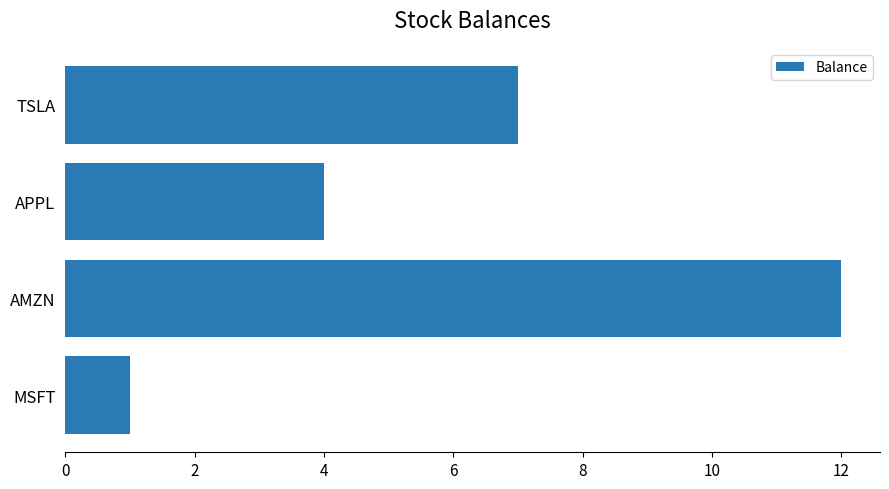

What is the difference between the maximum and minimum values?

11